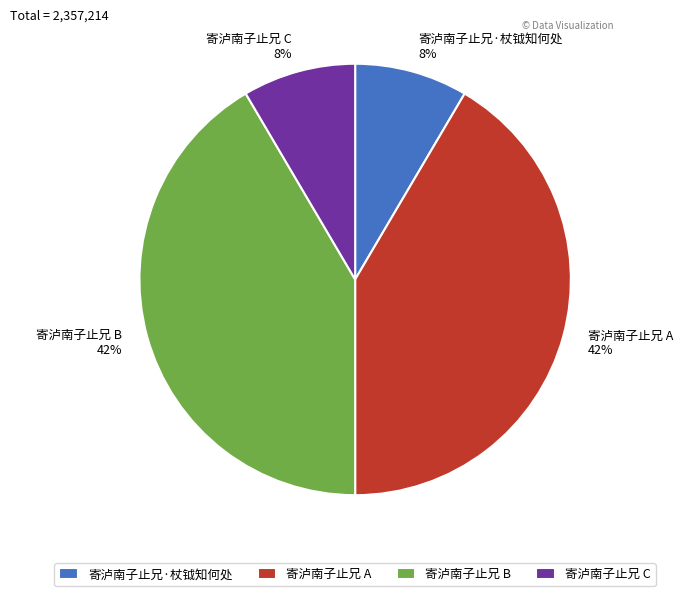

Is there any slice that represents more than half of the pie?

No